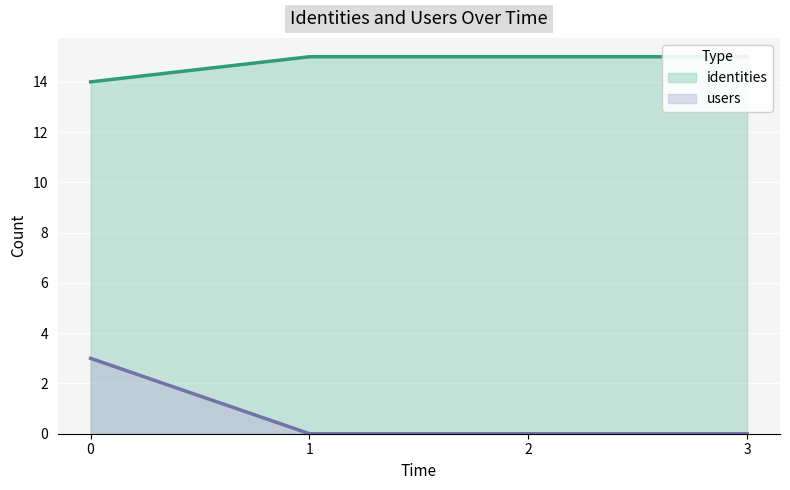

What is the value of the identities point at the 4th from the left?

15